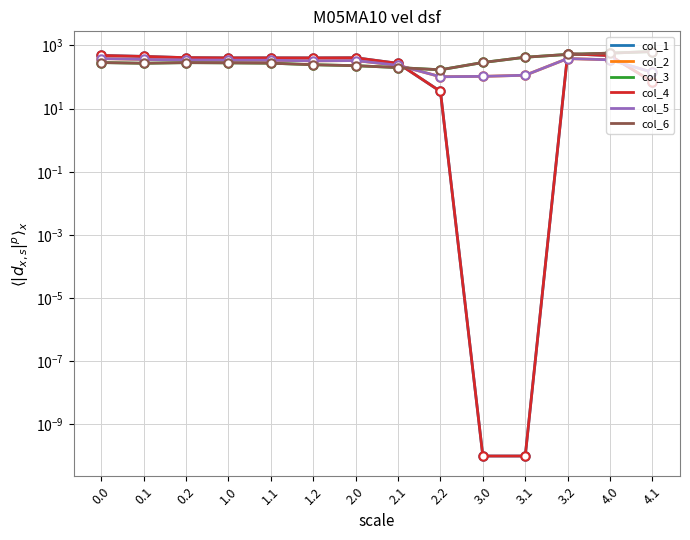

True or false: col_1 has a value of 549.3 at 0.2.

False